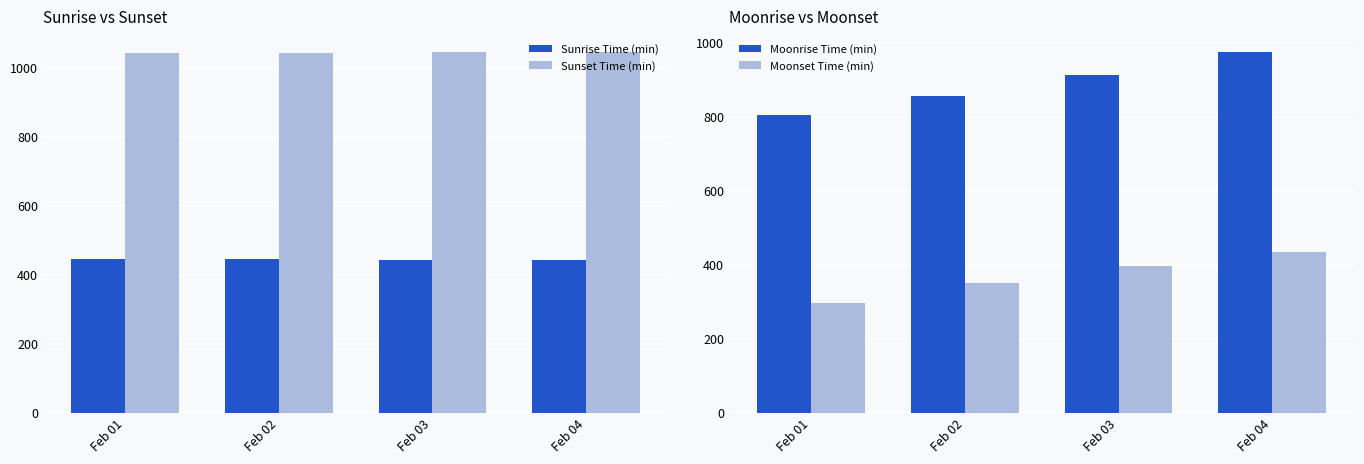

What is the minimum value for Moonset Time (min)?

296